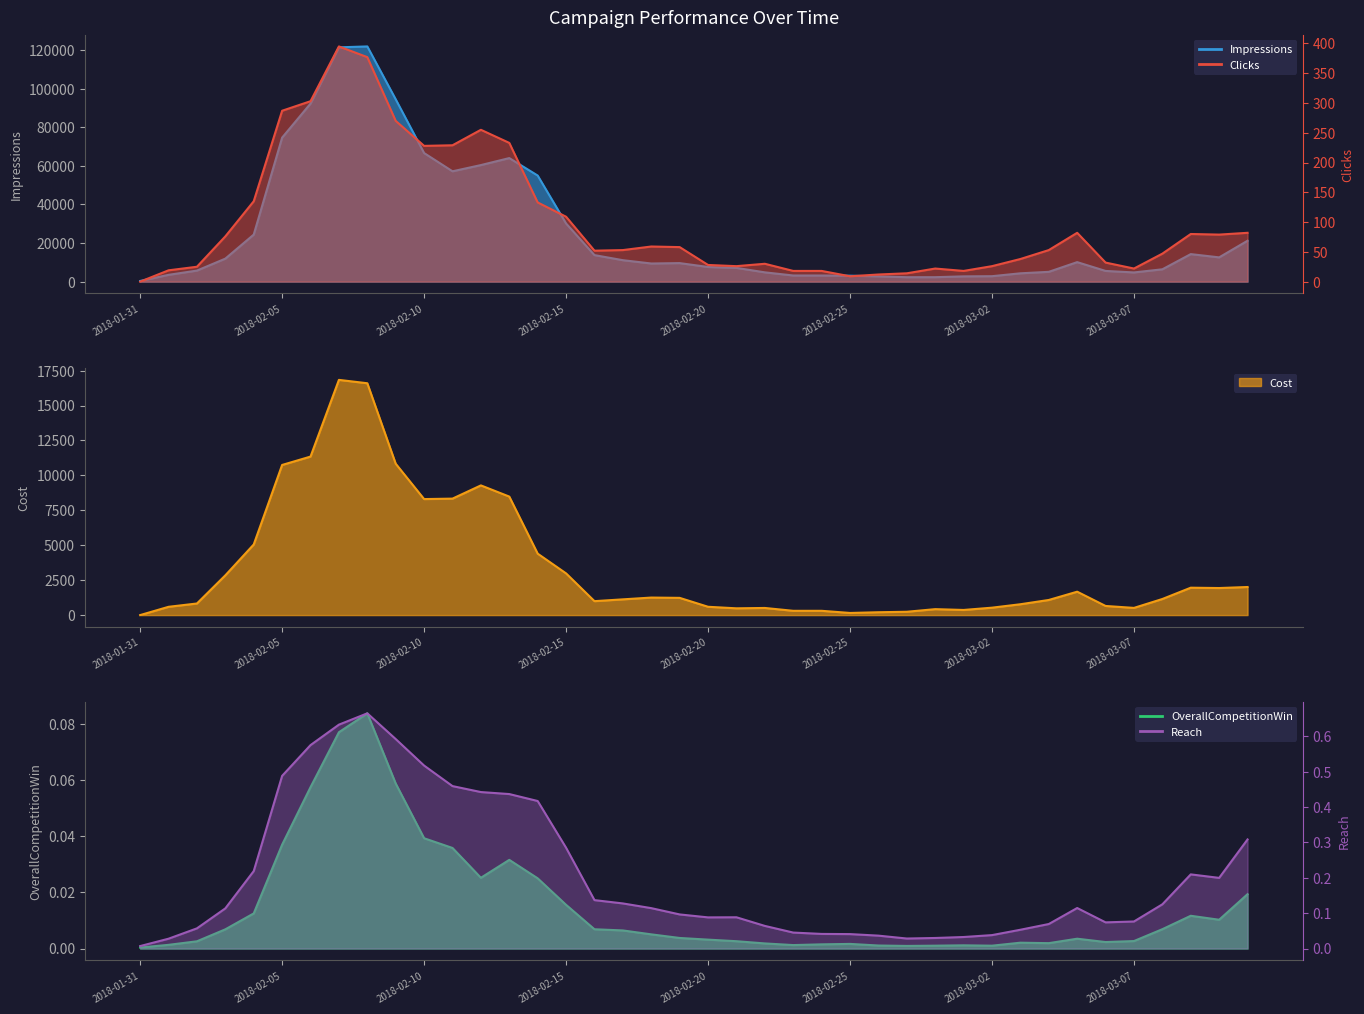

What is the sum of all Cost values?

137947.8